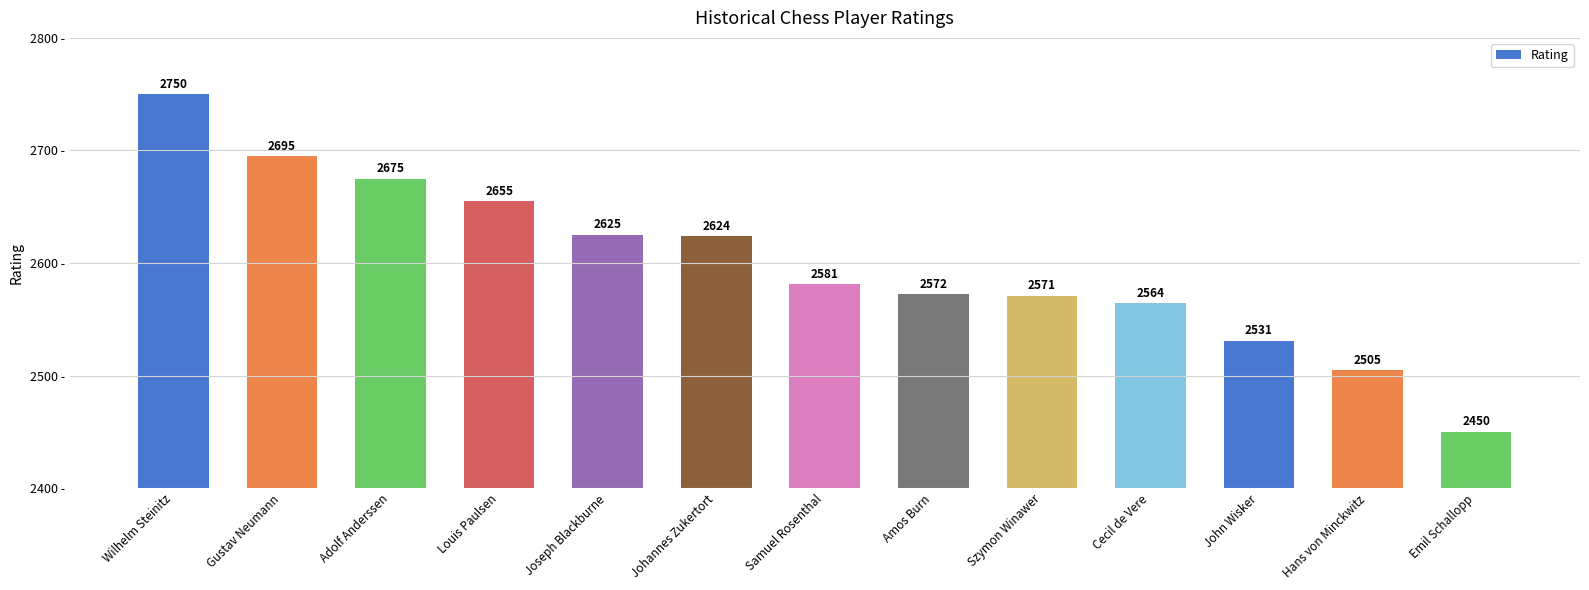

What is the label of the 7th bar from the right?

Samuel Rosenthal